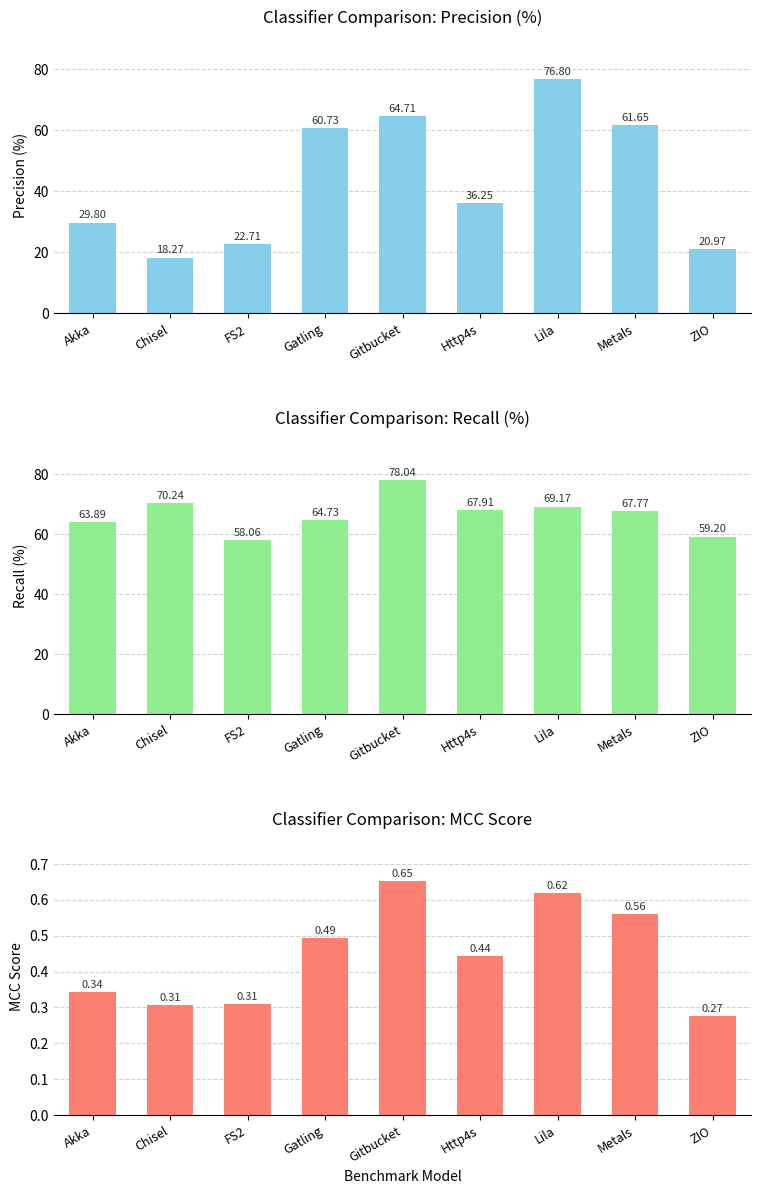

How many distinct data groups are displayed?

3